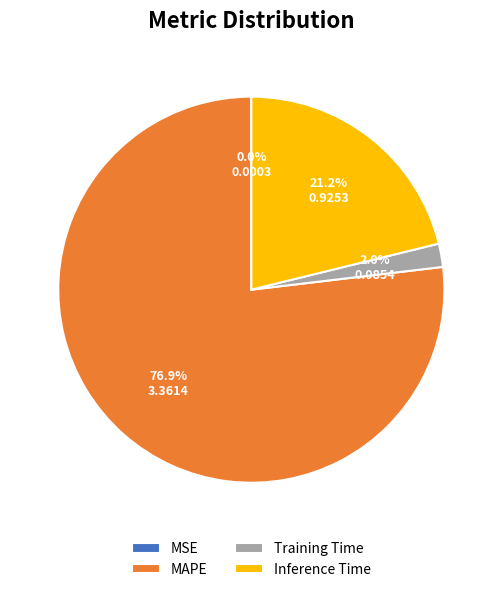

Is there a majority slice in this chart?

Yes